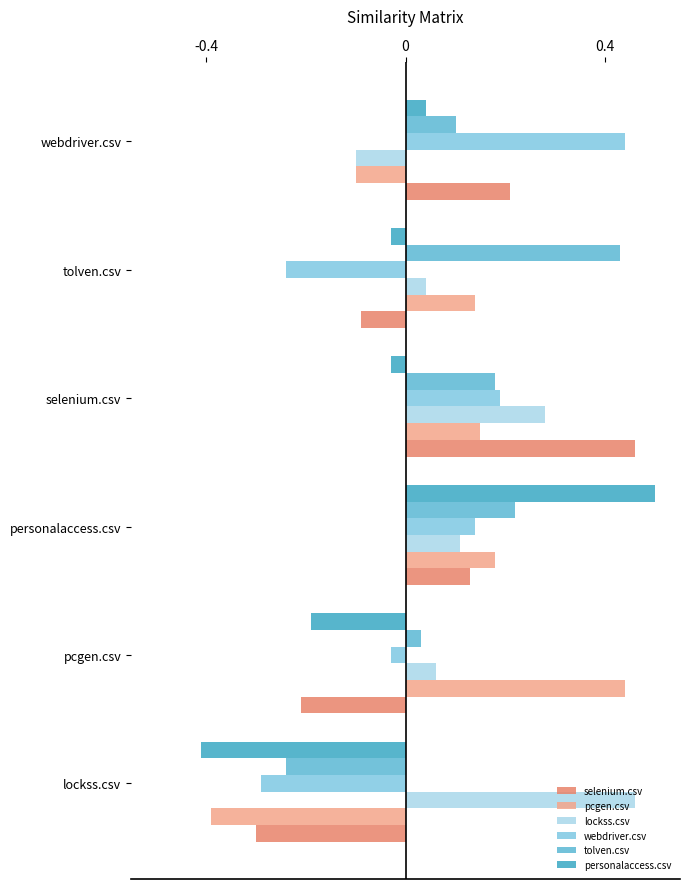

Which category has the highest value in the selenium.csv series?

selenium.csv